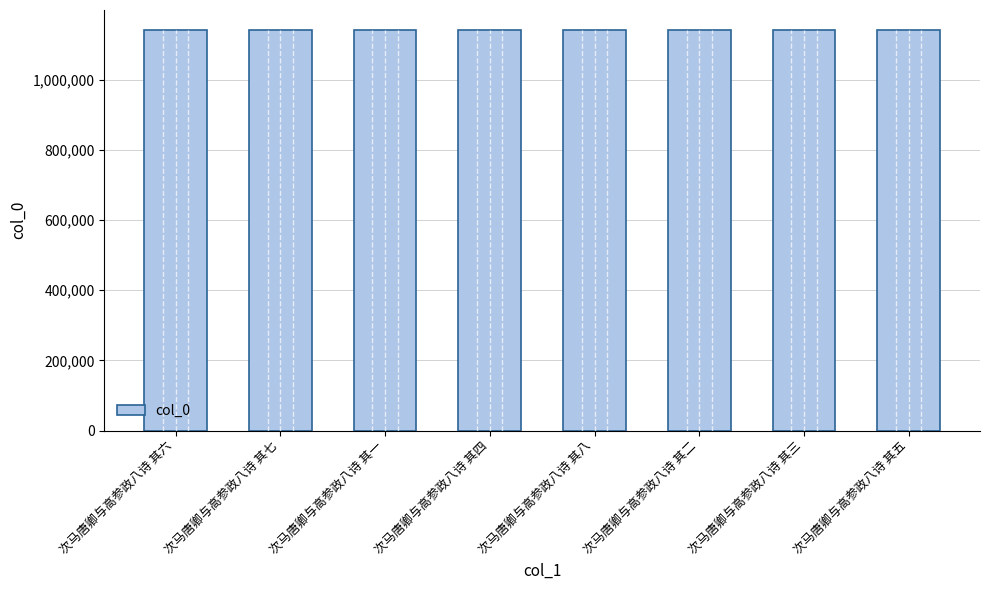

What is the maximum value shown in the chart?

1141859